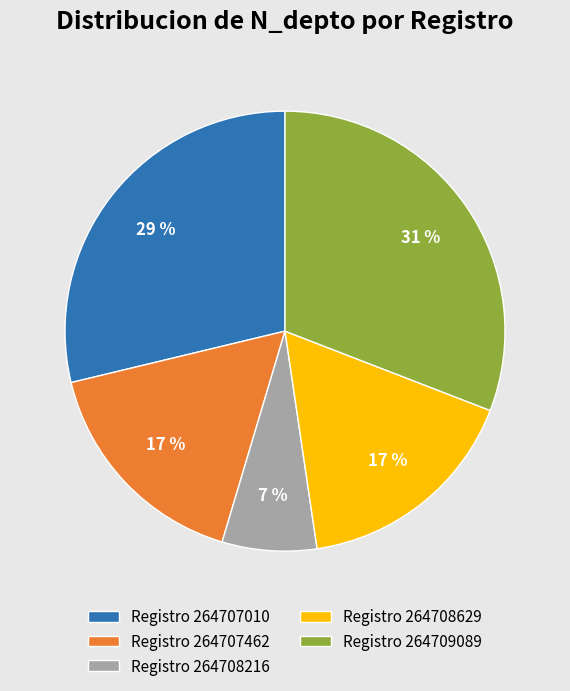

To the nearest percent, what is the average slice percentage?

20%